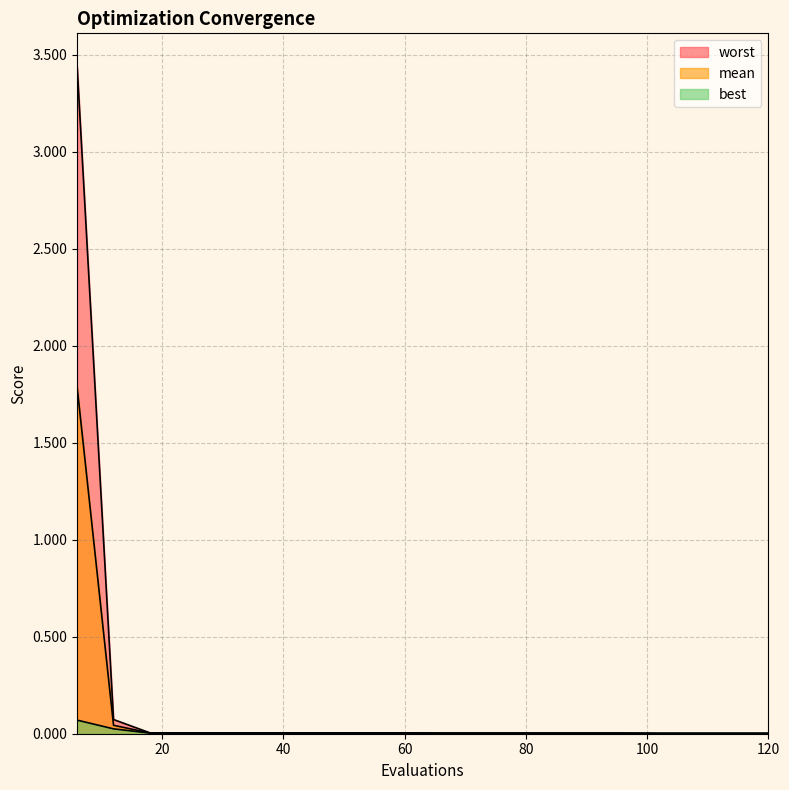

How many series are shown in this chart?

3